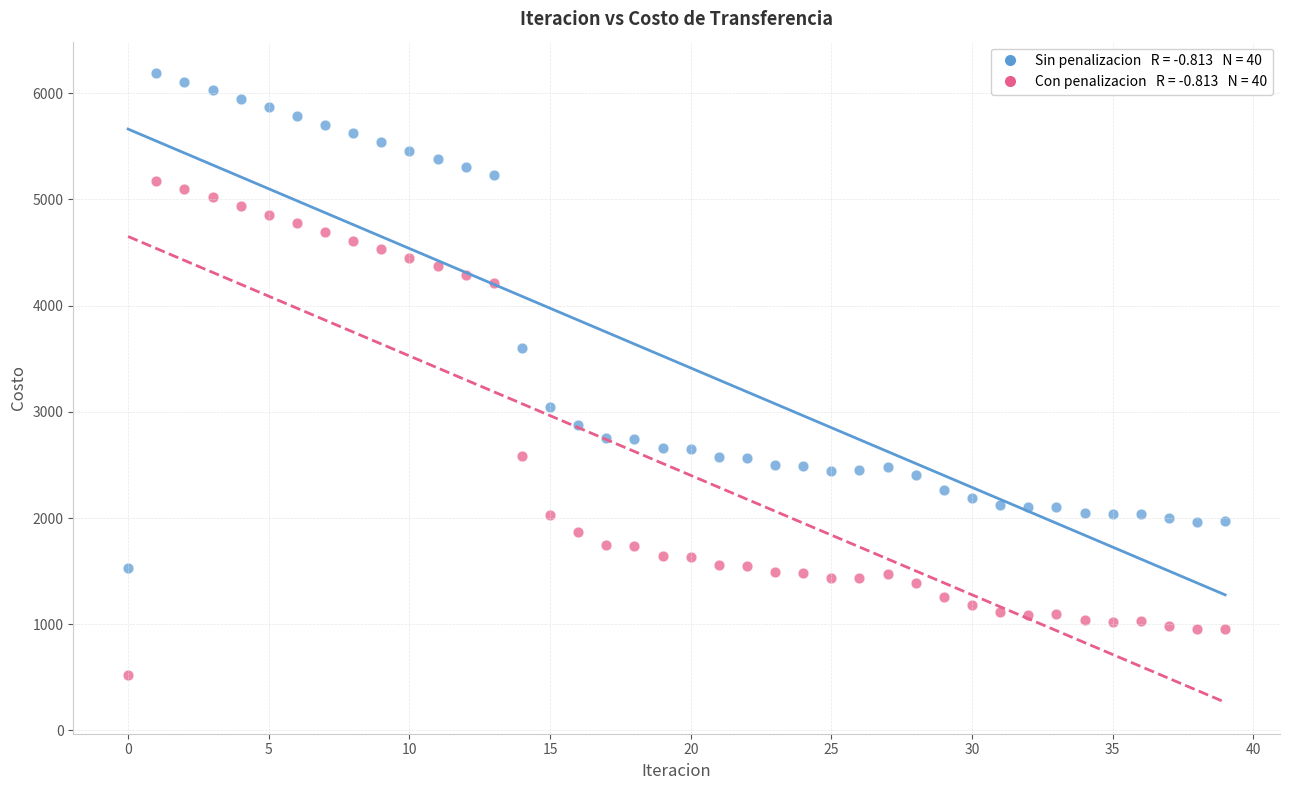

Across all data points, what is the range of Y values (max minus min)?

5671.5